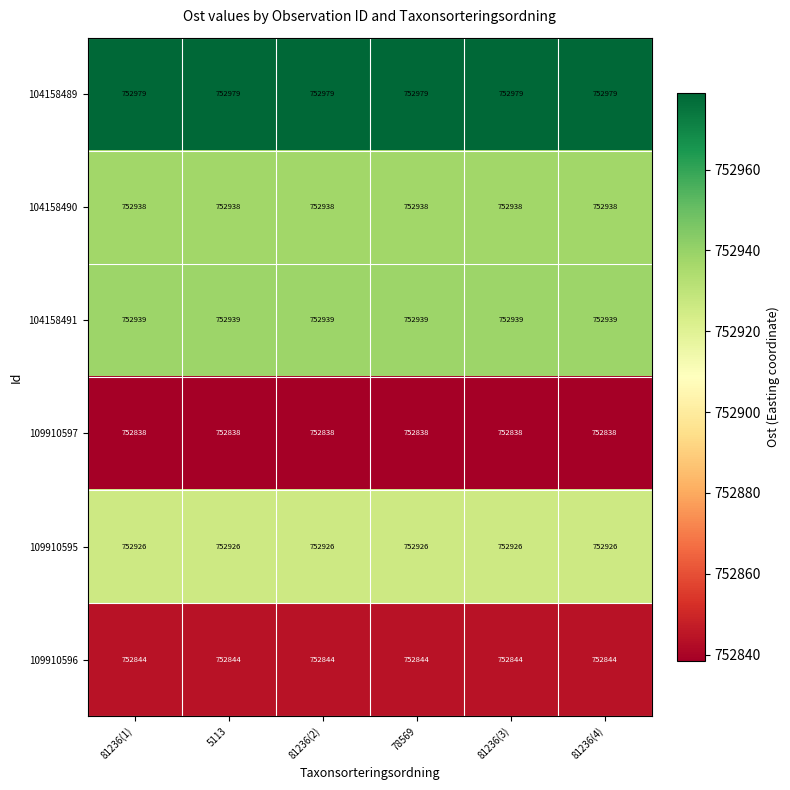

What is the minimum value shown in the chart?

752838